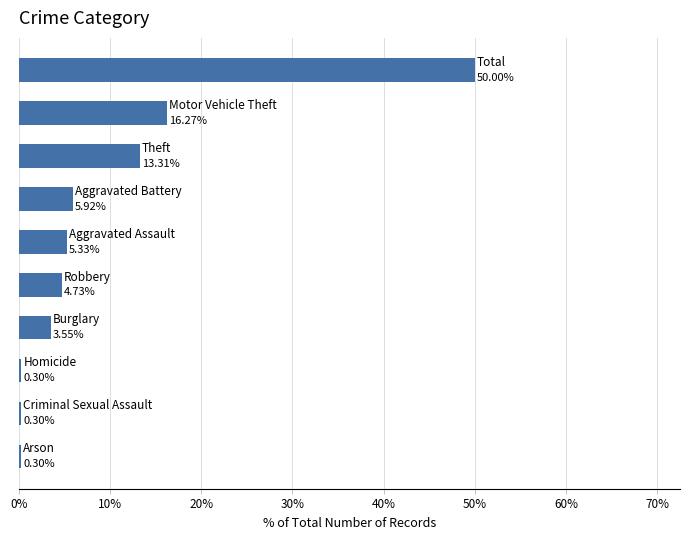

What is the greatest value displayed?

50.0